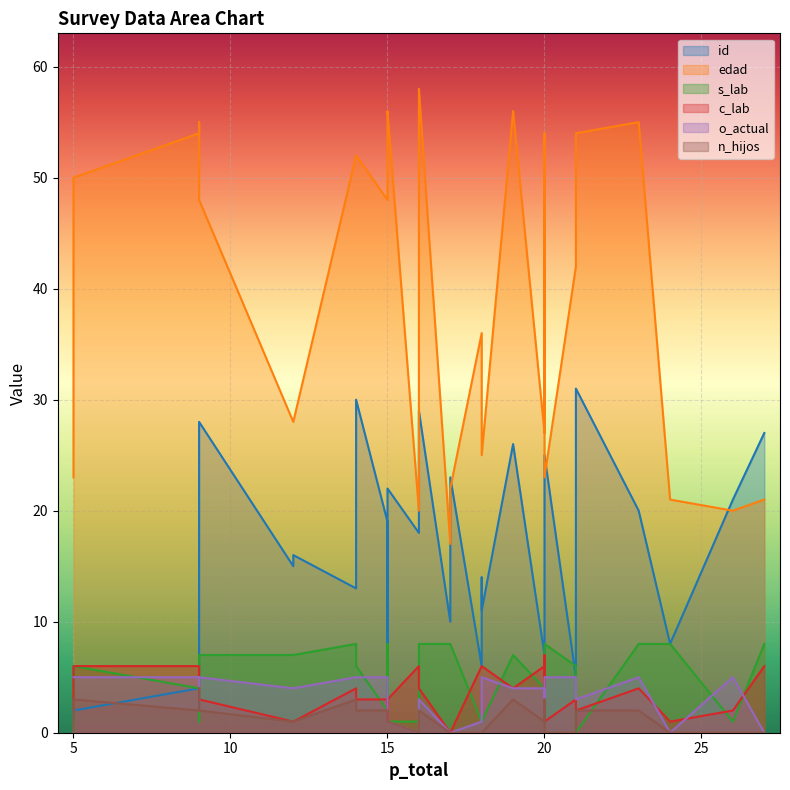

True or false: s_lab has a value of 11 at 9.

False